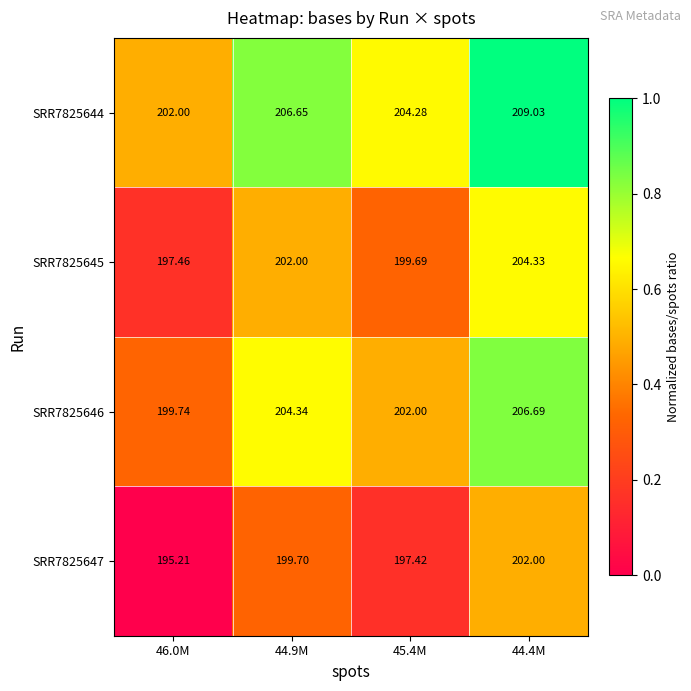

Is the value of SRR7825644 at 46.0M greater than the value of SRR7825645 at 44.4M?

No